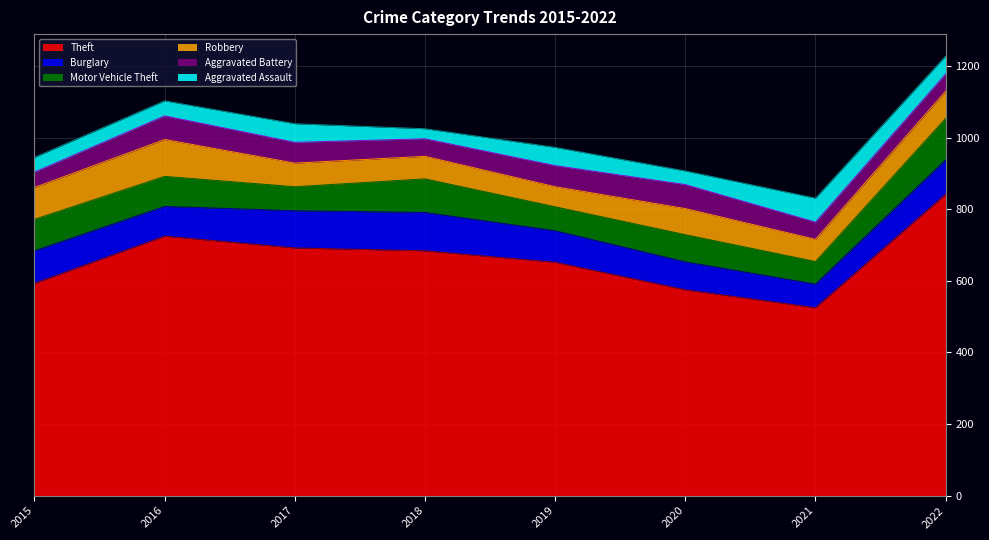

Between 2017 and 2016, which is larger?

2016